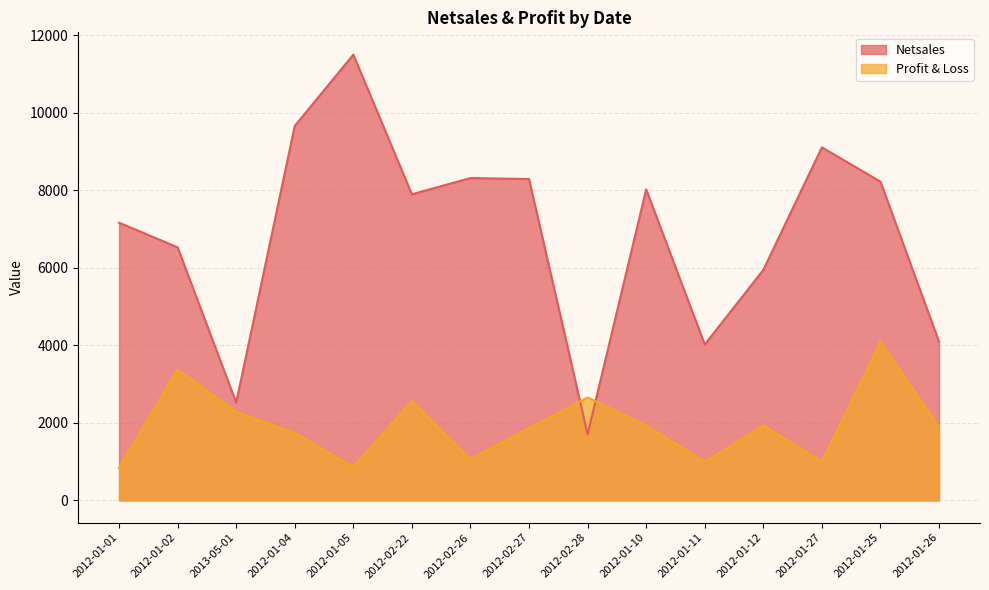

What is the sum of the Profit & Loss values at 2012-02-28 and 2012-01-02?

6030.2